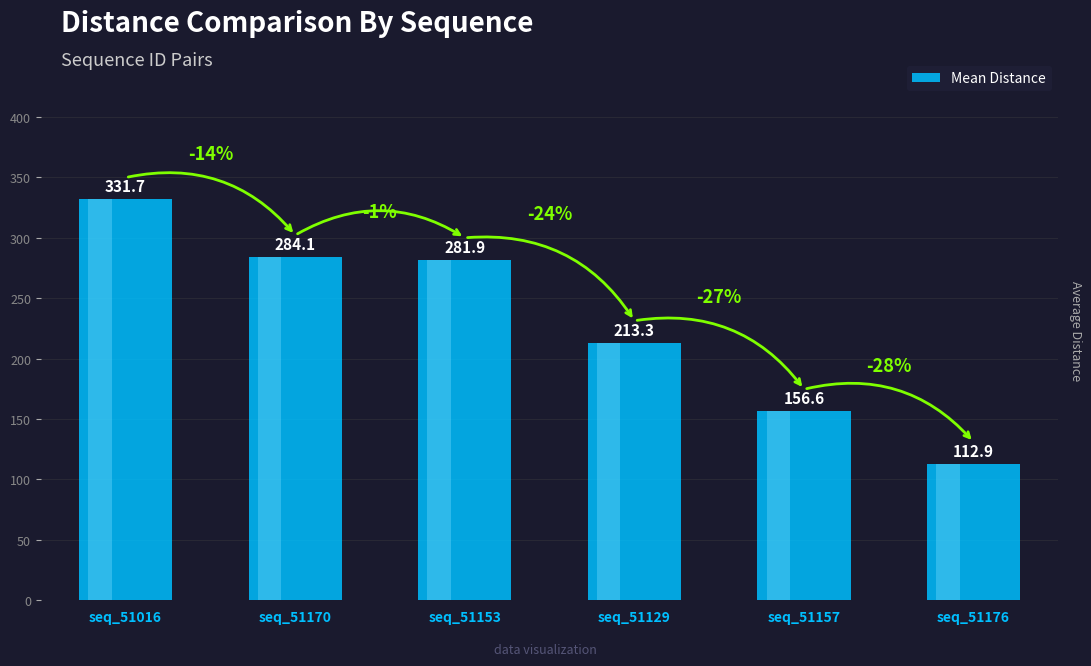

Which label corresponds to the smallest value in the chart?

seq_51176